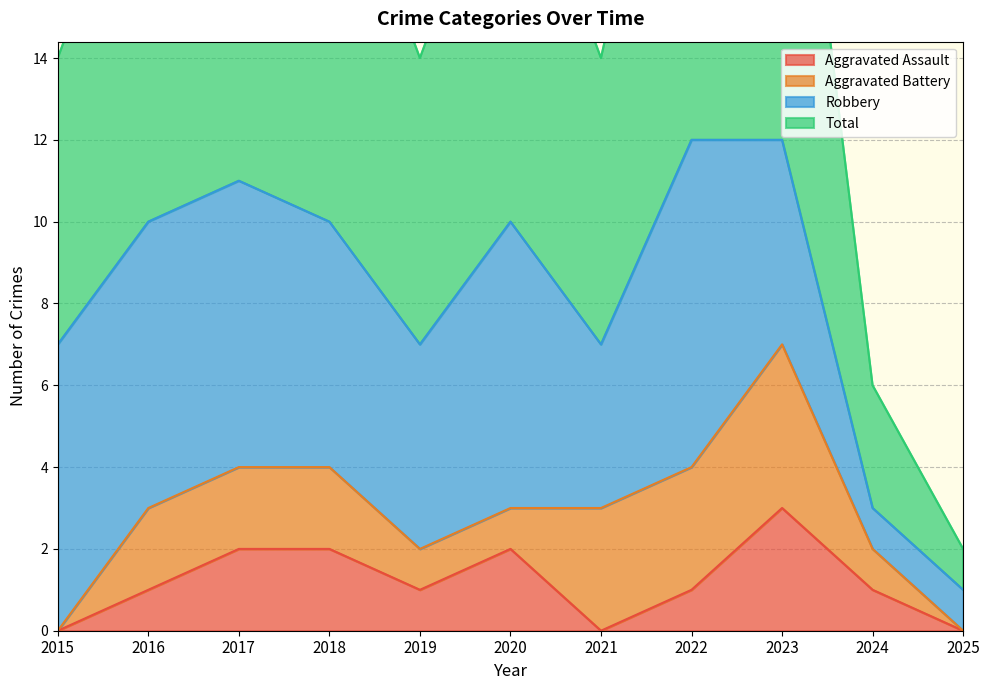

Where is the first local maximum for Total?

2017